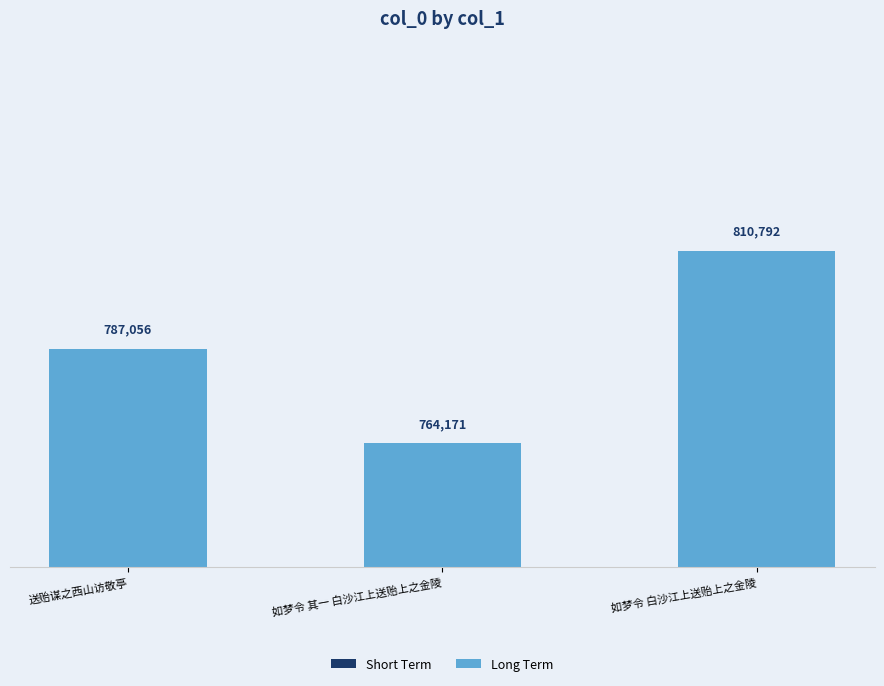

Rank the categories by Short Term value from highest to lowest.

如梦令 白沙江上送贻上之金陵, 送贻谋之西山访敬亭, 如梦令 其一 白沙江上送贻上之金陵